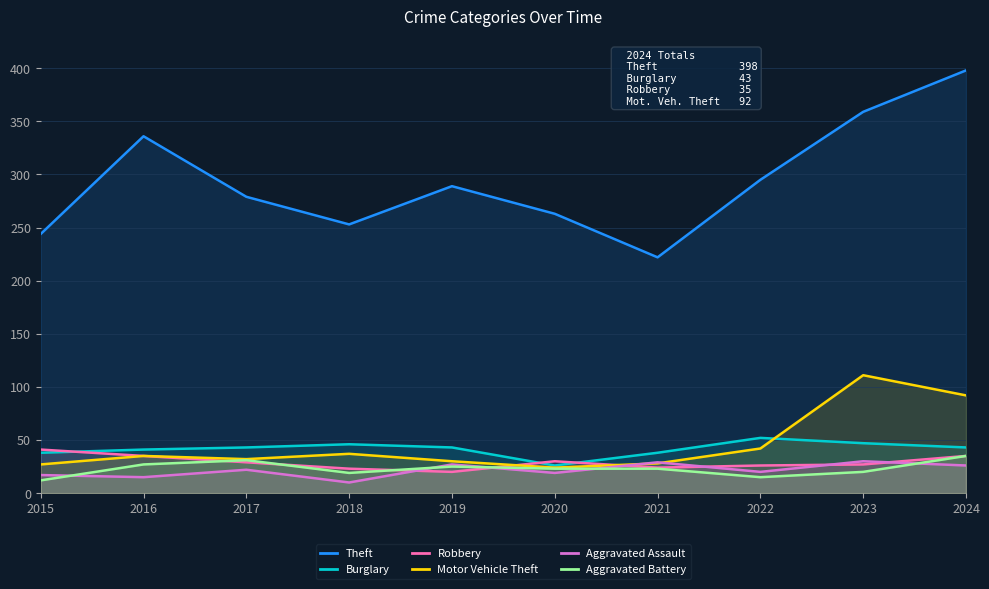

At which category is the sum across all series the highest?

2024